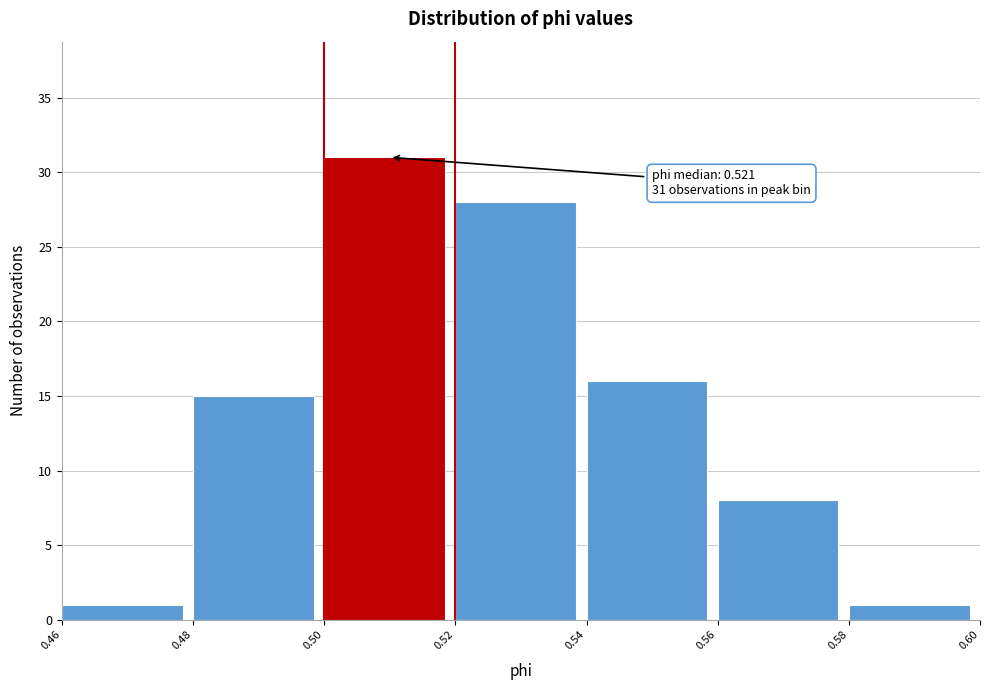

Over which range of the x-axis is the bar tallest?

0.50 to 0.52